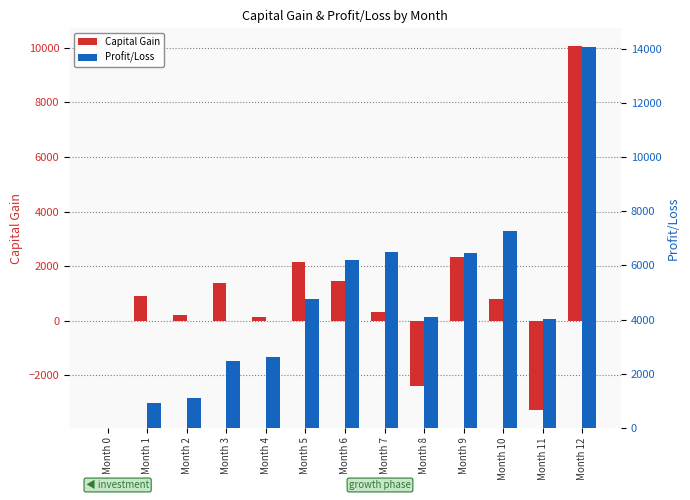

List the series in order of their peak value, highest first.

Profit/Loss, Capital Gain